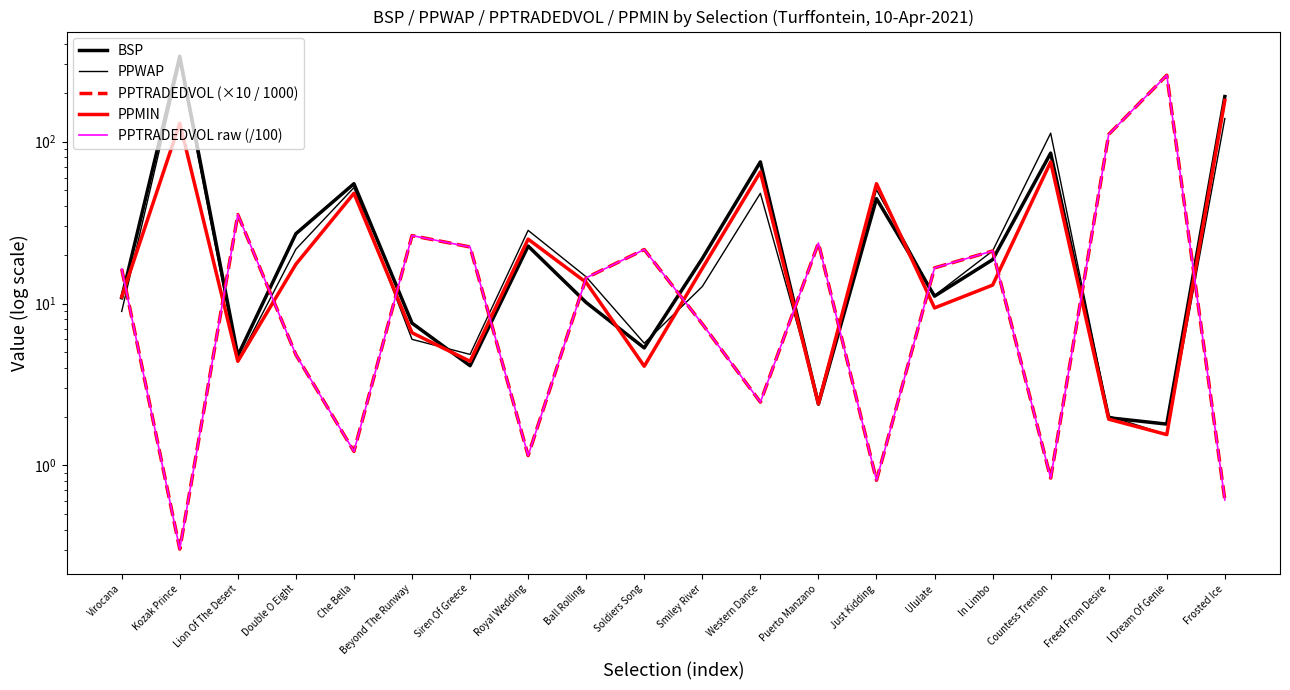

What is the value of the PPTRADEDVOL raw (/100) point at the 14th from the left?

0.8